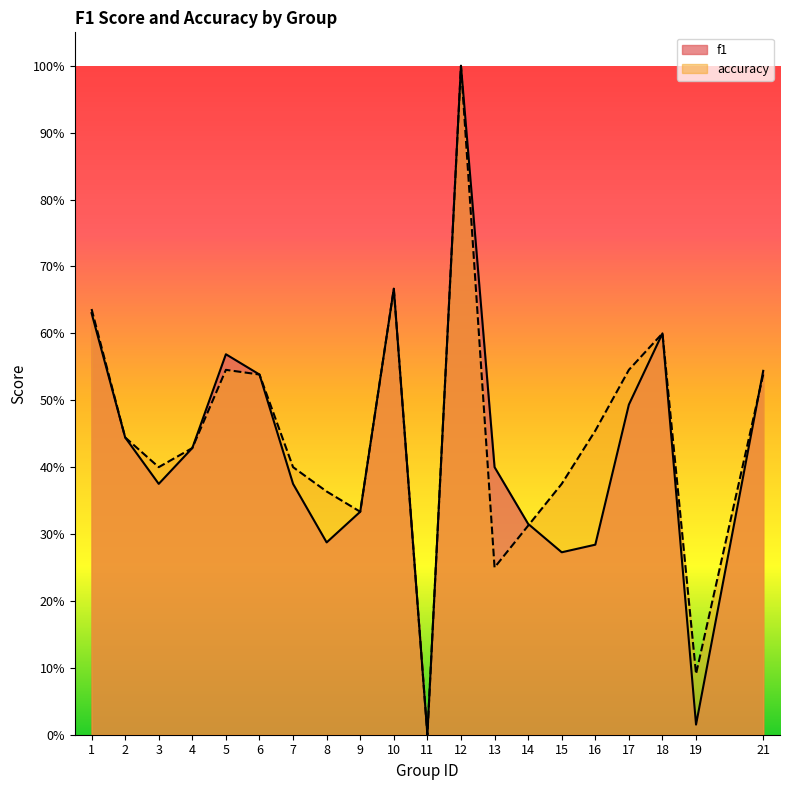

Does the chart have visible grid lines?

No